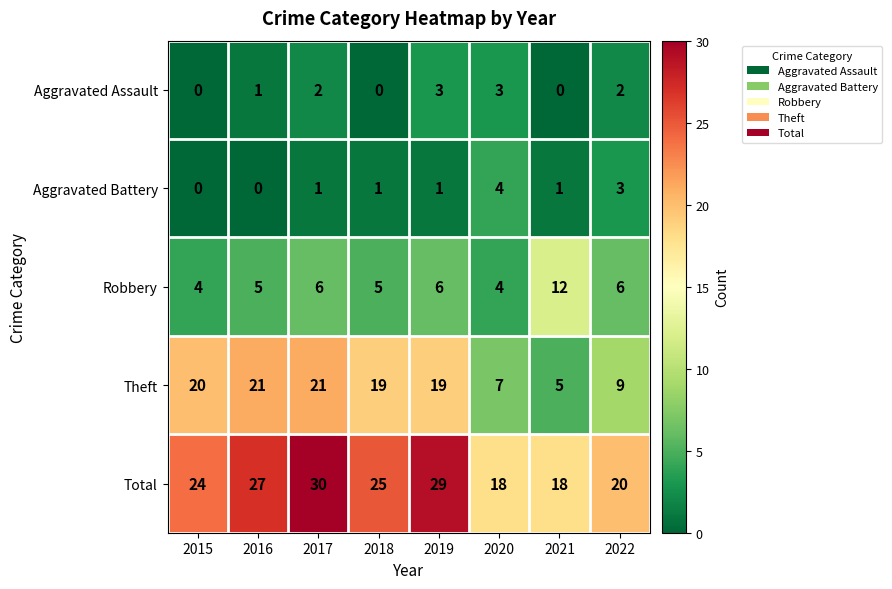

Rank the series by their maximum value, from lowest to highest.

Aggravated Assault, Aggravated Battery, Robbery, Theft, Total